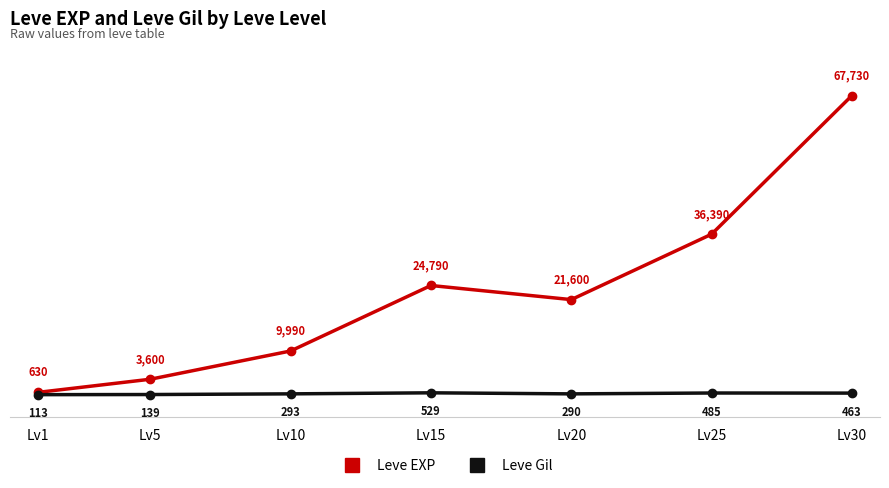

True or false: Leve Gil and Leve EXP cross at least once.

False